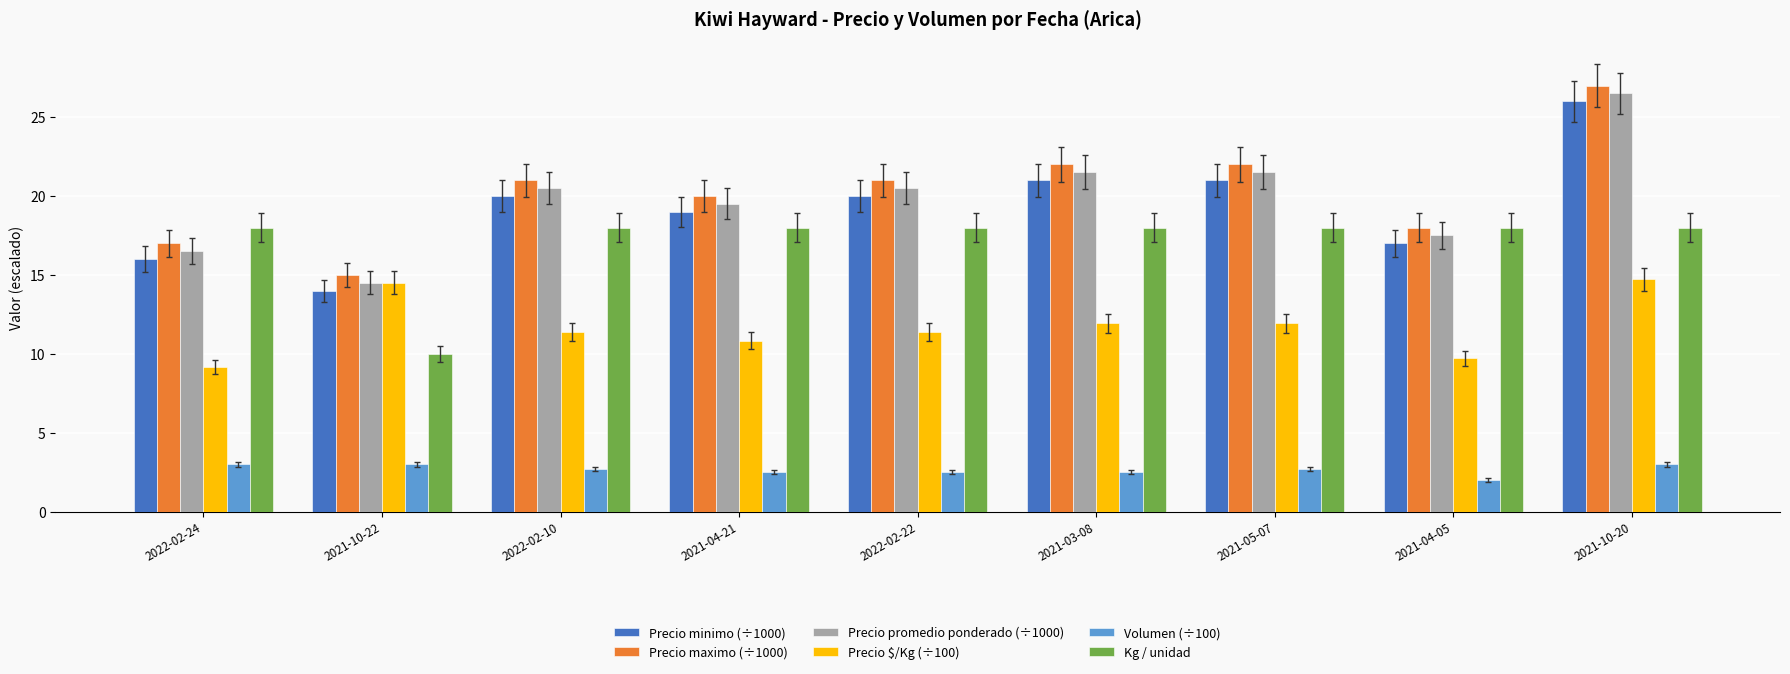

What is the label of the 5th bar from the left?

2022-02-22